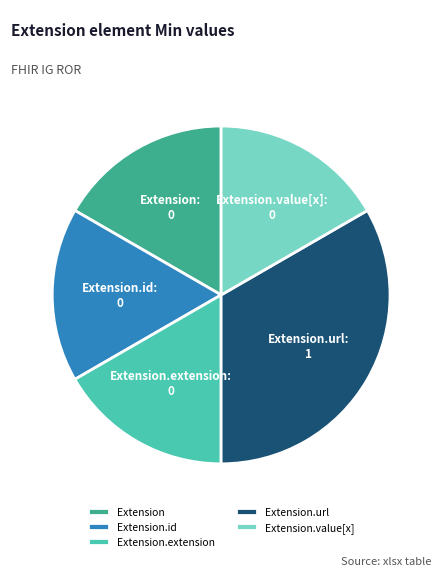

Count the number of slices in the pie.

5